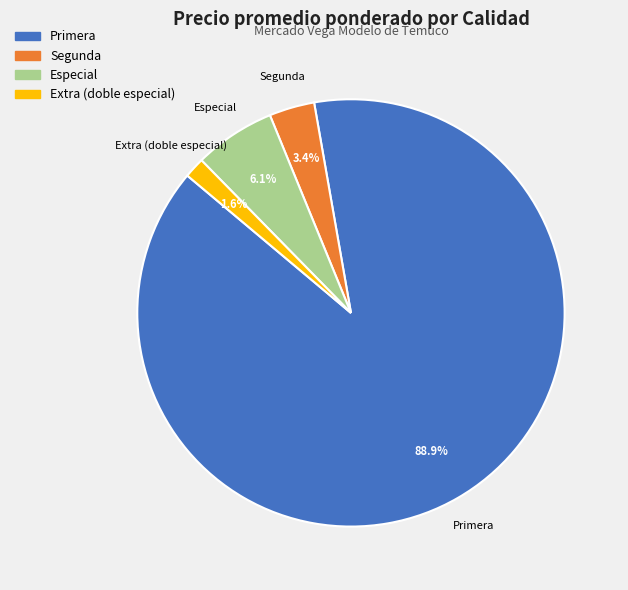

Is there a majority slice in this chart?

Yes